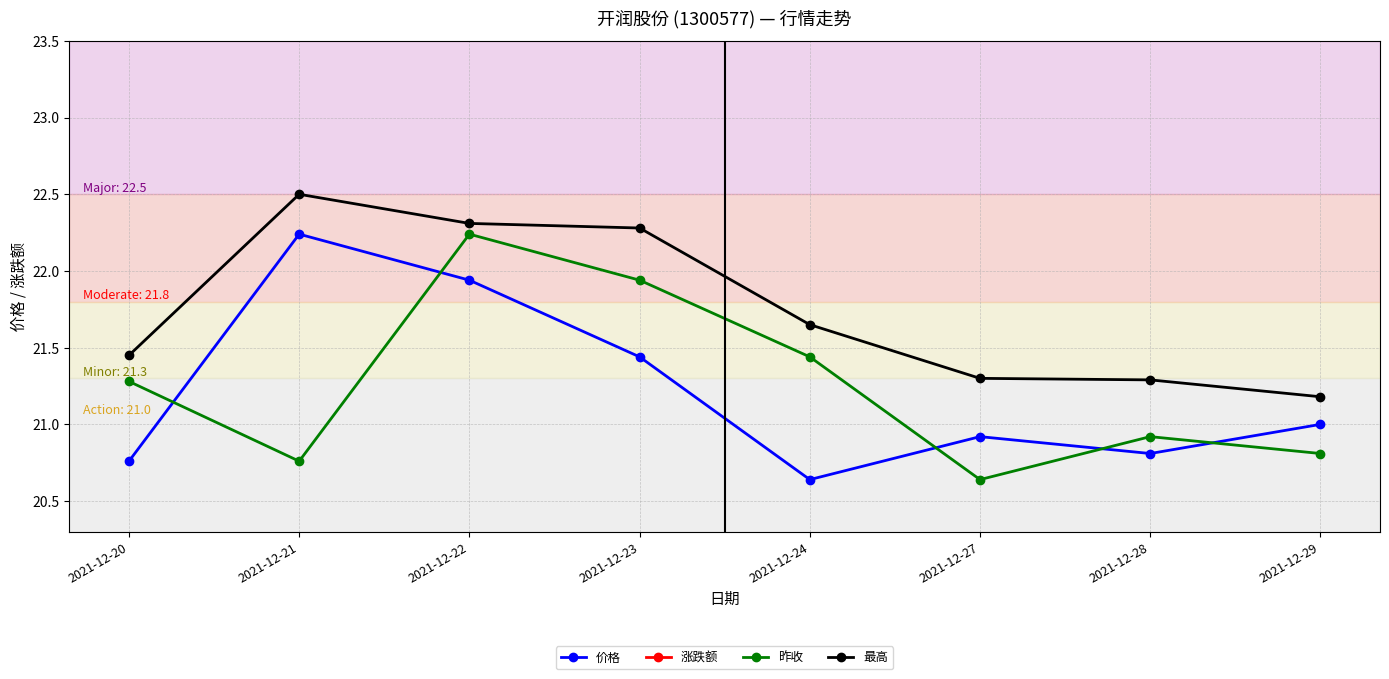

What is the value of the 最高 point at the 3rd from the left?

22.3